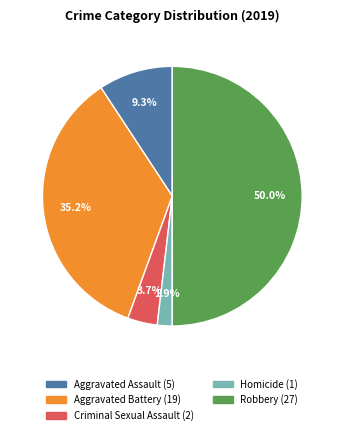

What is the total percentage of Homicide and Criminal Sexual Assault?

5.6%